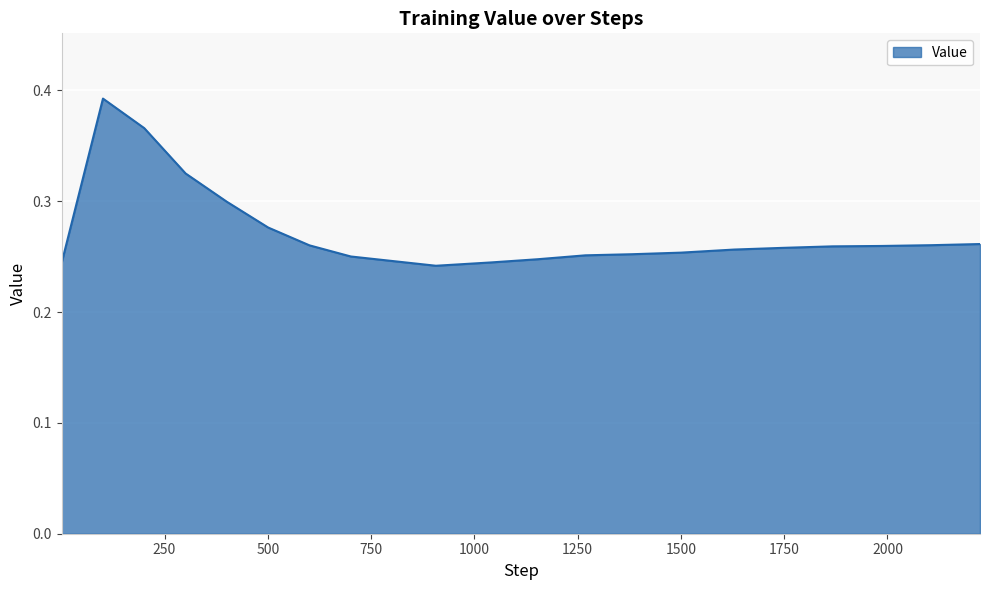

What is the sum of all values?

5.5